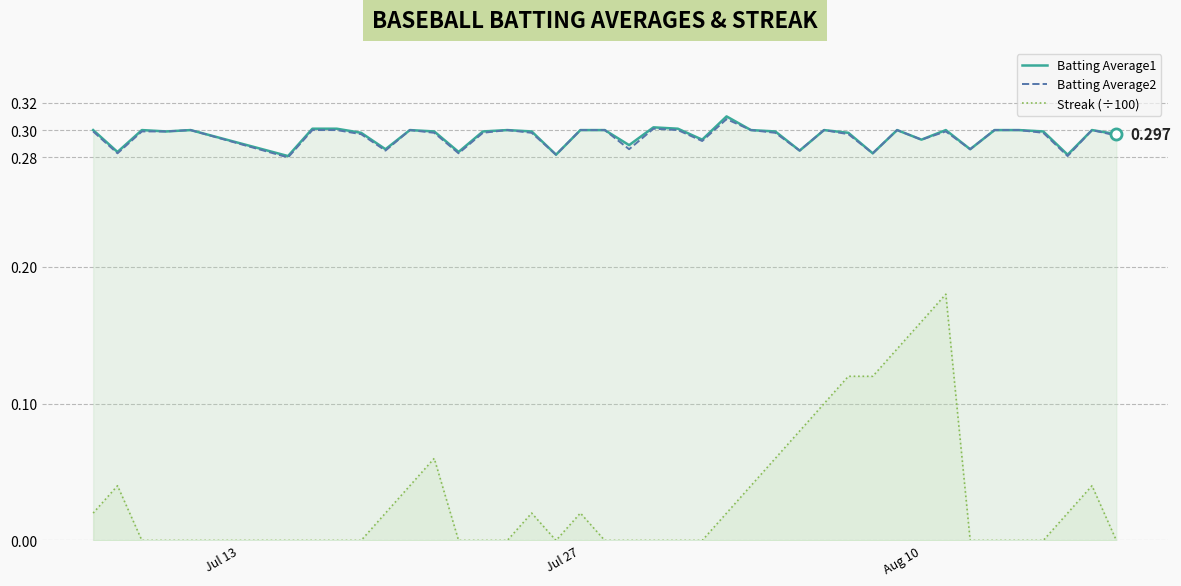

How many lines are shown in the chart?

3